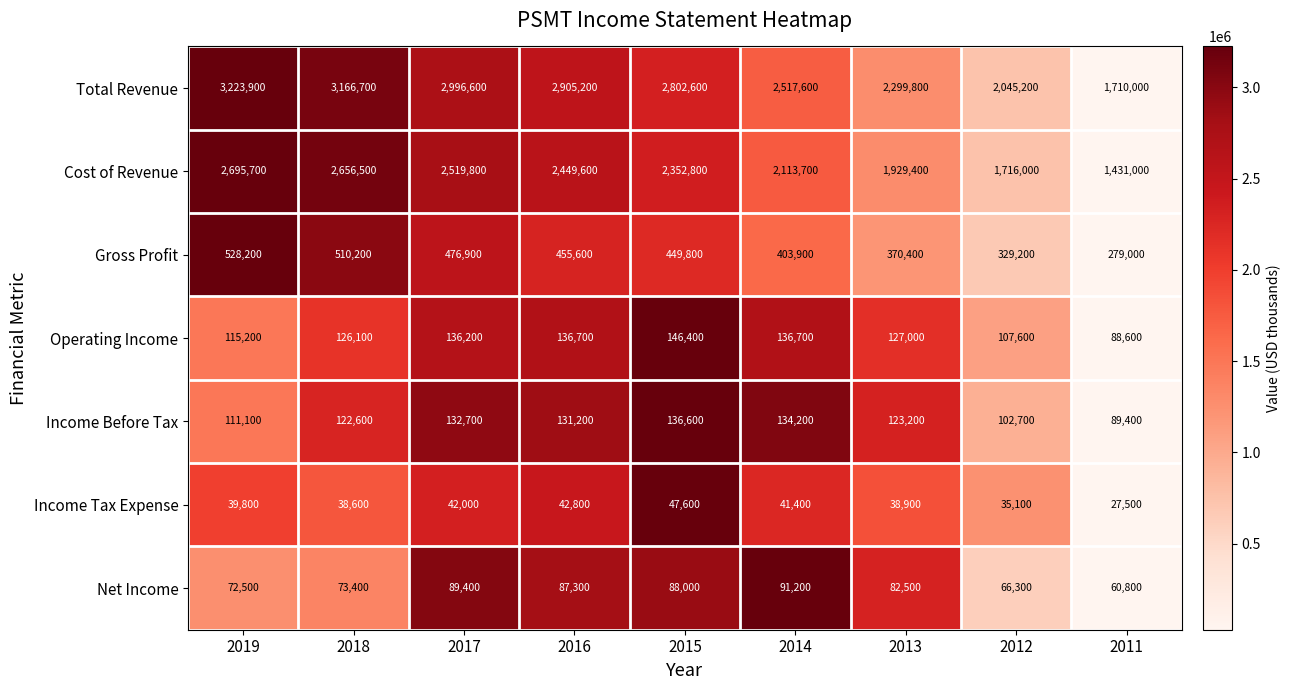

Which series has the largest total across all categories?

Total Revenue